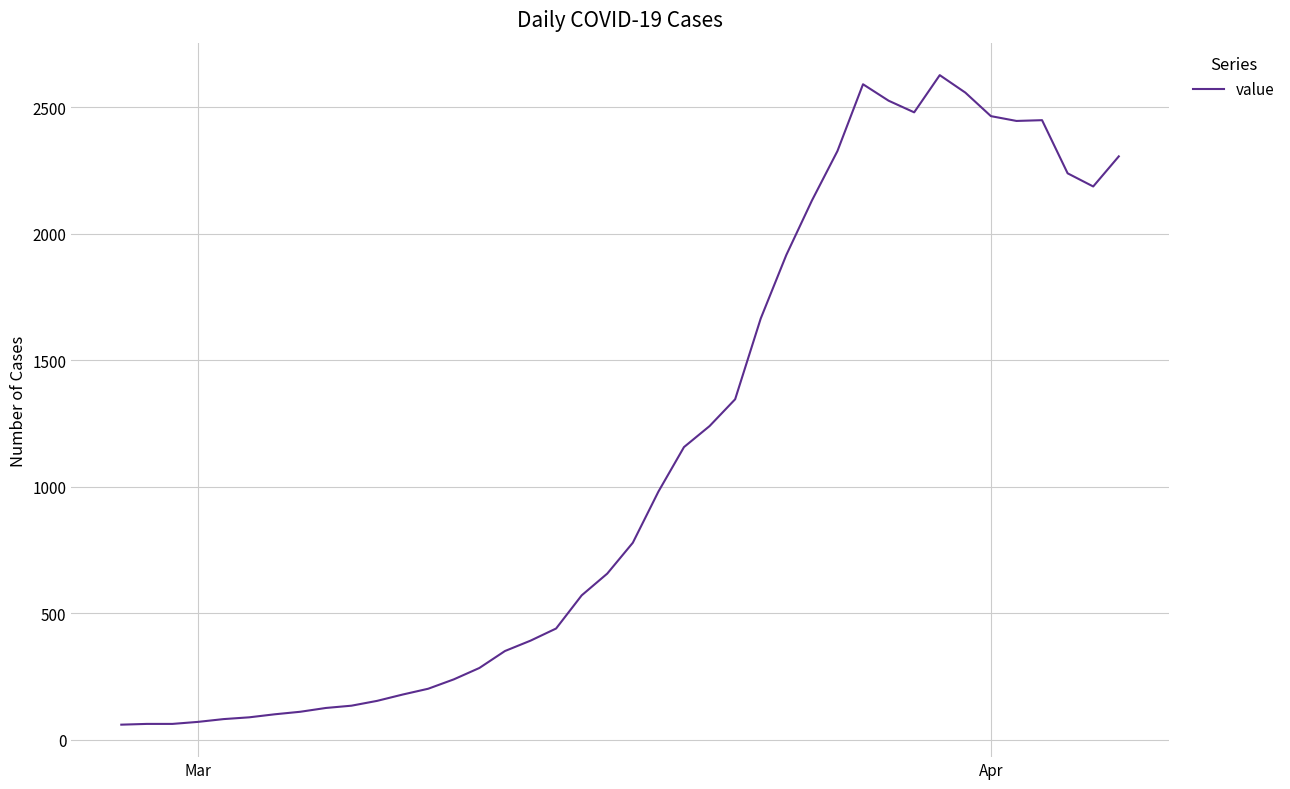

What is the maximum value shown in the chart?

2626